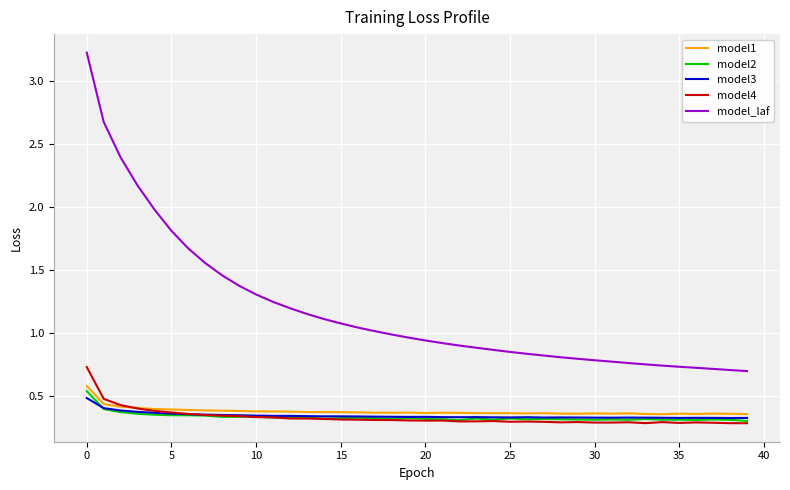

True or false: model2 and model1 intersect in this chart.

False